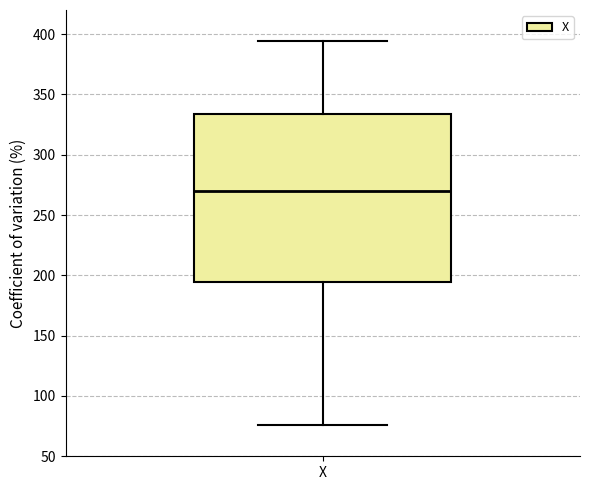

Where does the upper whisker of the box for X end on the y-axis? The values are not printed on the chart, so give them approximately, as read against the axis.

395